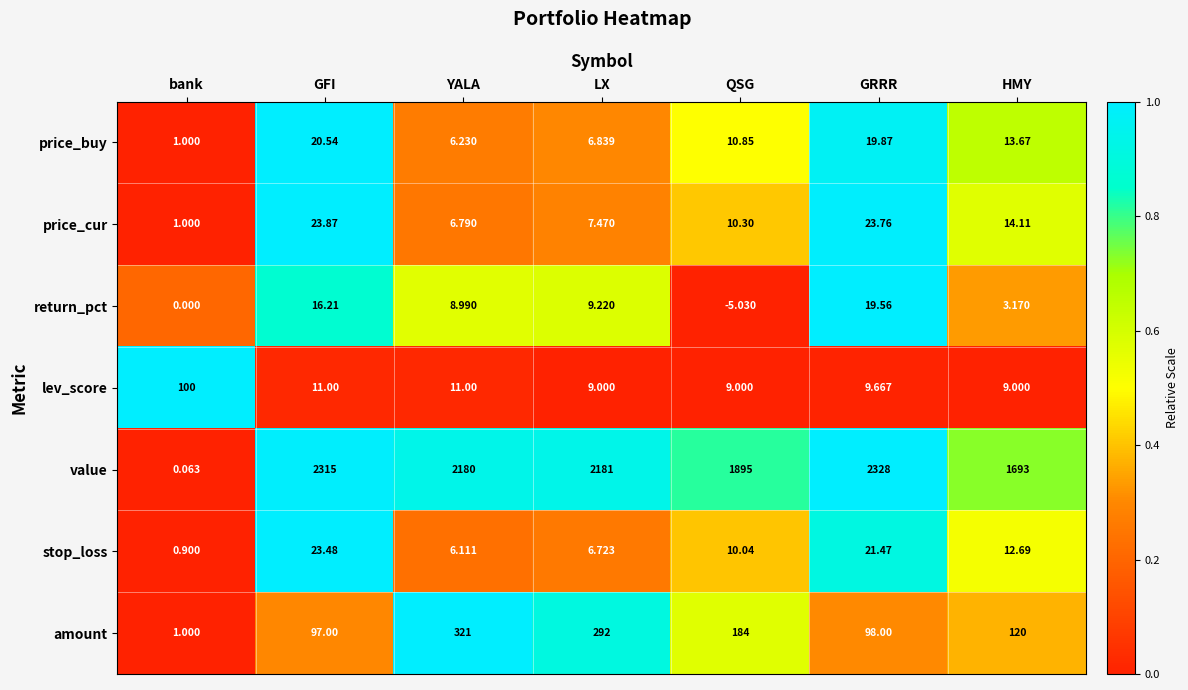

Which series has the widest spread of values?

value